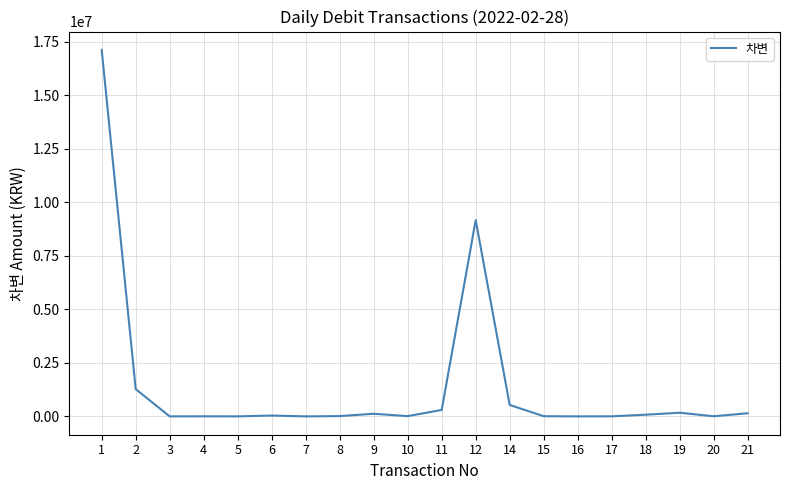

What is the sum of all values?

29013814